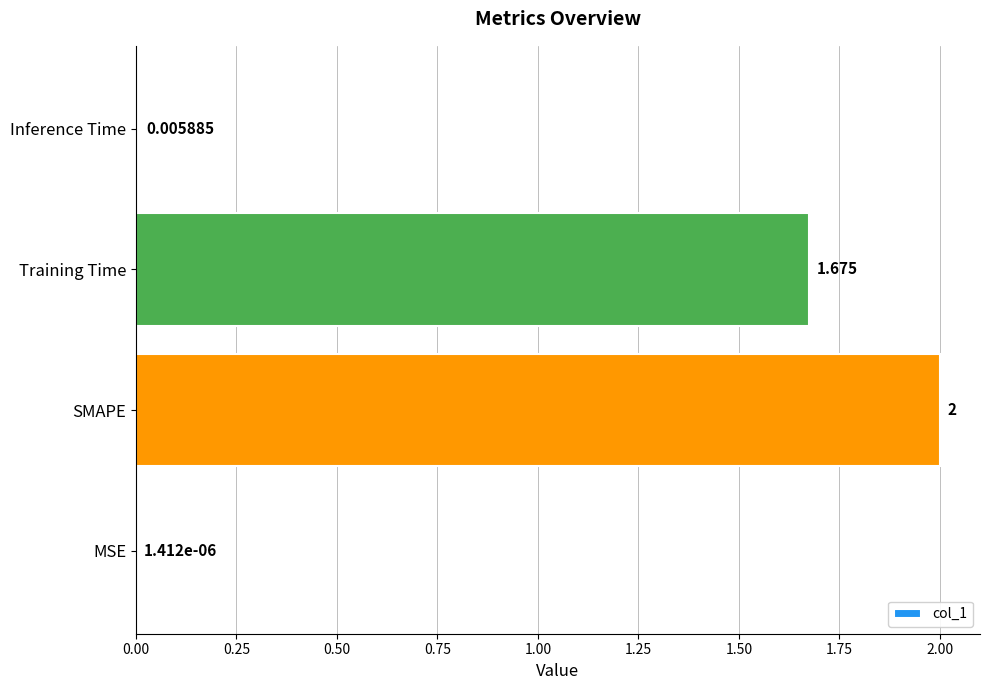

How many data points does each series have?

4